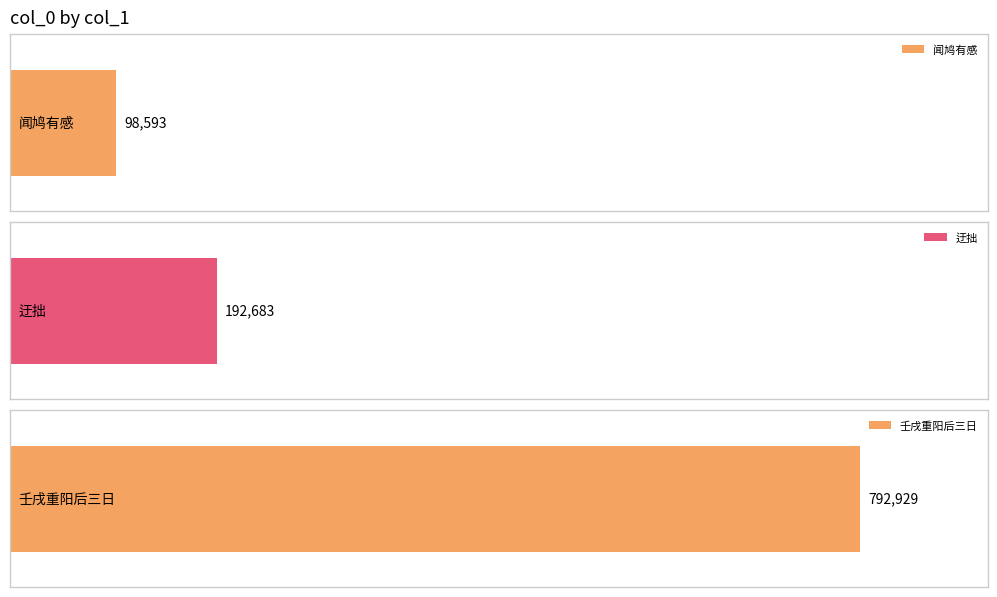

Between 迂拙·迂拙安吾分 and 壬戌重阳后三日偕清纯拙安陪家一如丈汝仪东墅小园看菊分赋得看字, which is larger?

壬戌重阳后三日偕清纯拙安陪家一如丈汝仪东墅小园看菊分赋得看字